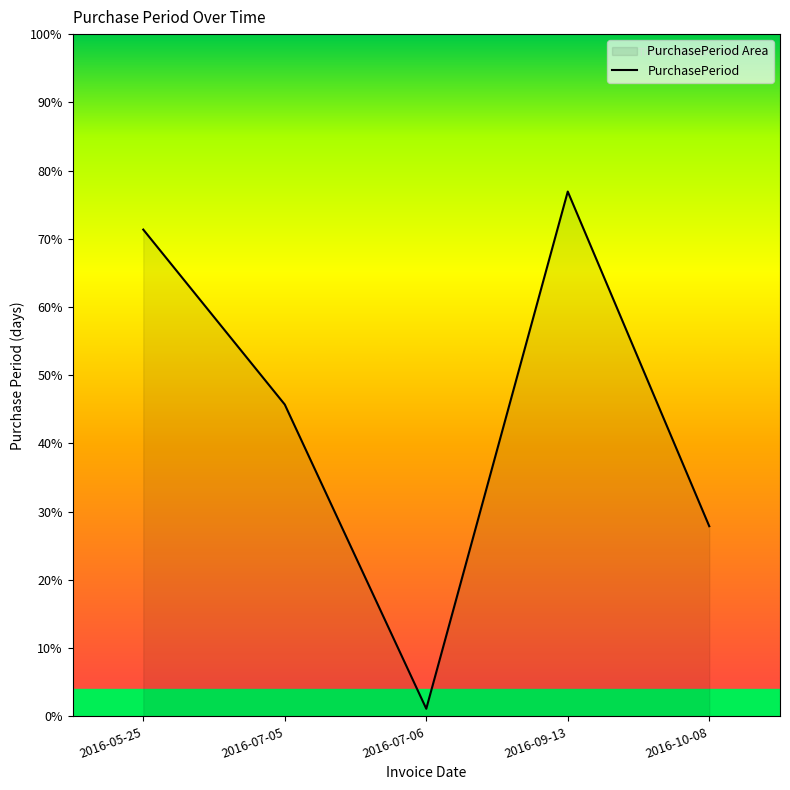

List the labels in order of value, smallest first.

2016-07-06, 2016-10-08, 2016-07-05, 2016-05-25, 2016-09-13